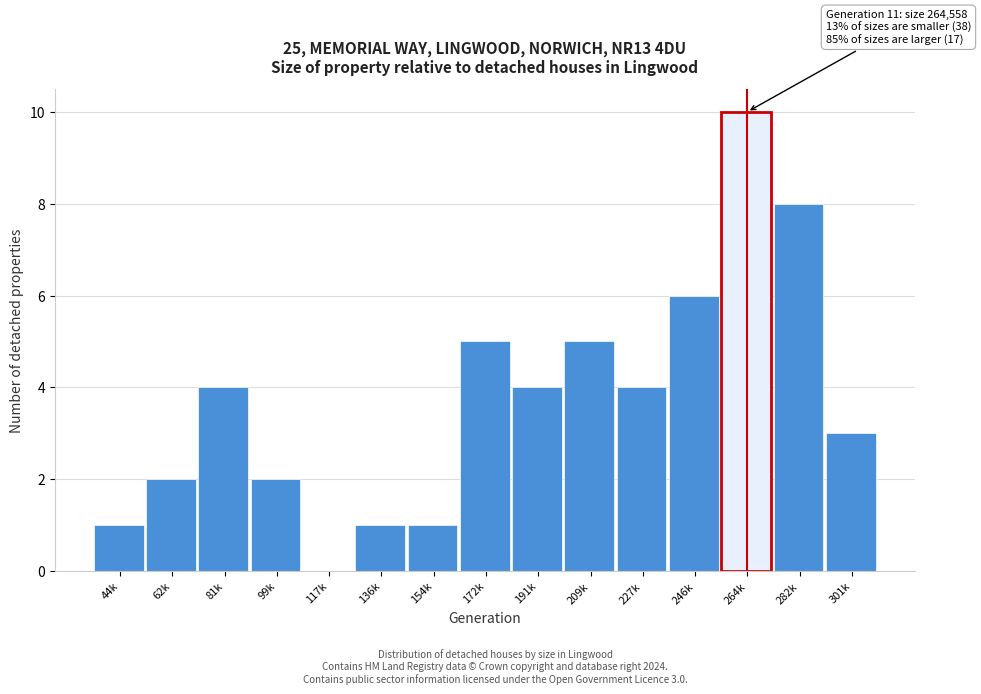

Reading left to right, list all the values displayed in this chart.

44k=1	62k=2	81k=4	99k=2	117k=0	136k=1	154k=1	172k=5	191k=4	209k=5	227k=4	246k=6	264k=10	282k=8	301k=3